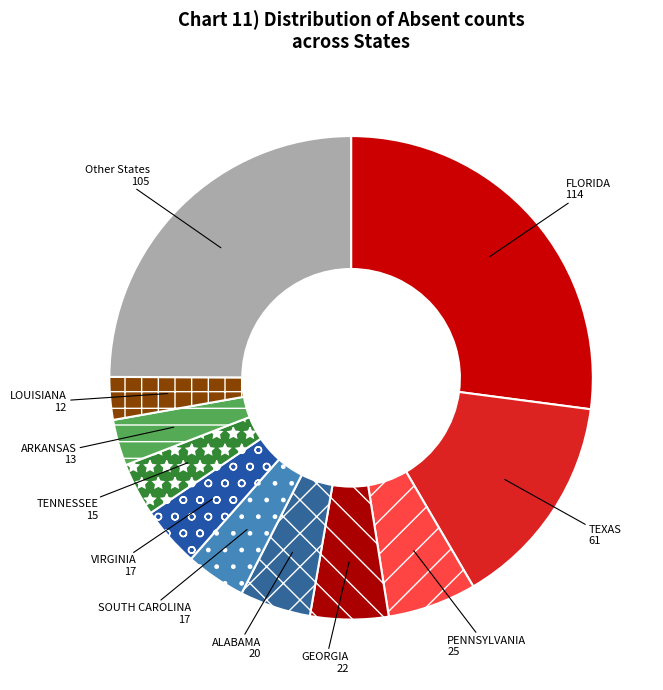

The ALABAMA slice represents 10% of the pie. True or false?

False